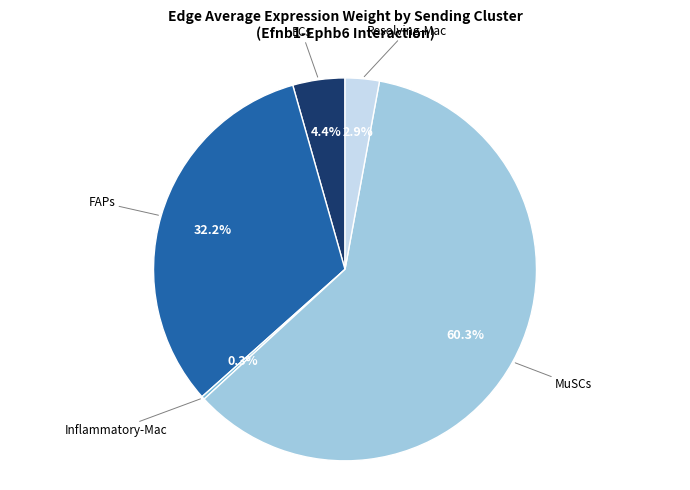

Is there any slice that represents more than half of the pie?

Yes